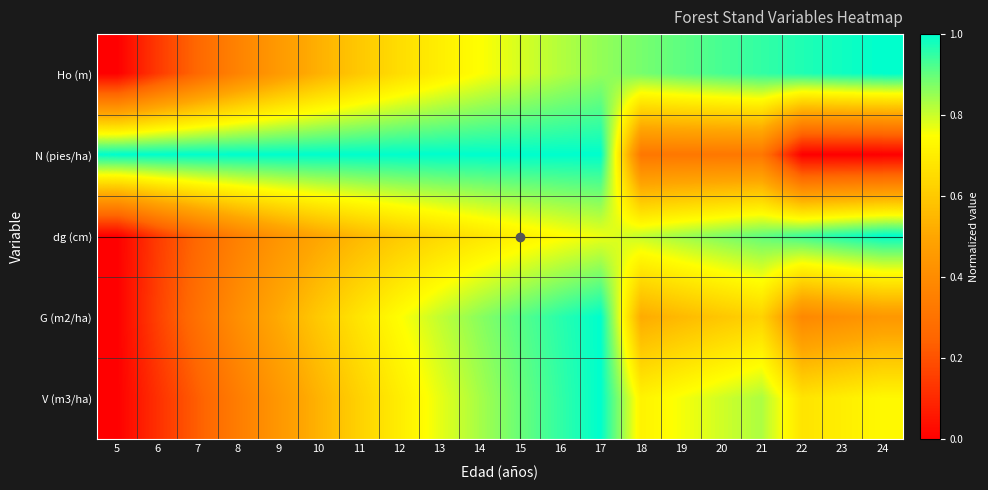

Which series has the largest range (max minus min)?

Ho (m)